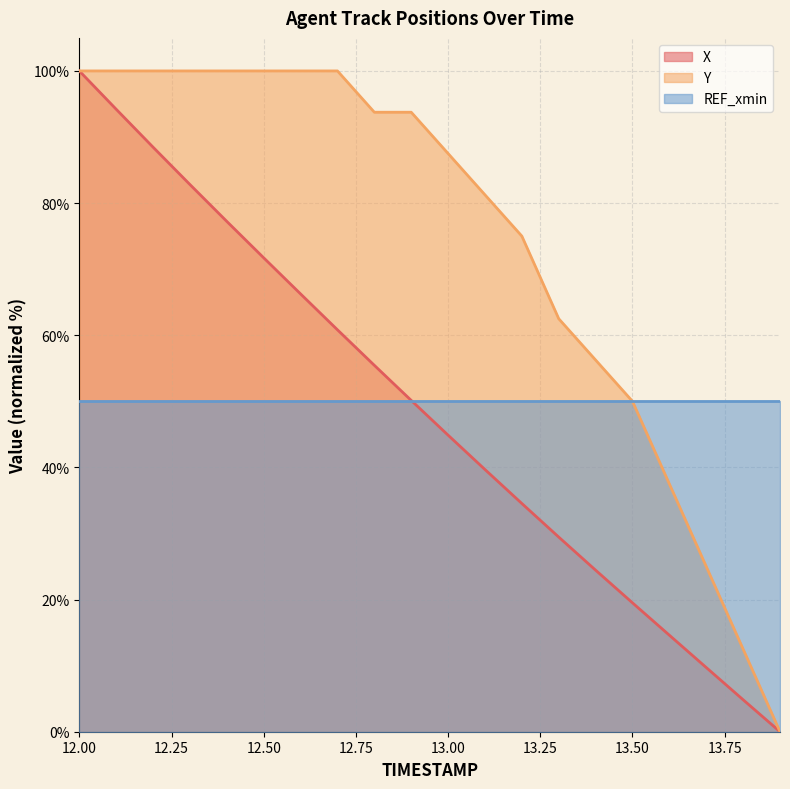

Does the chart display data point markers on the line(s)?

No